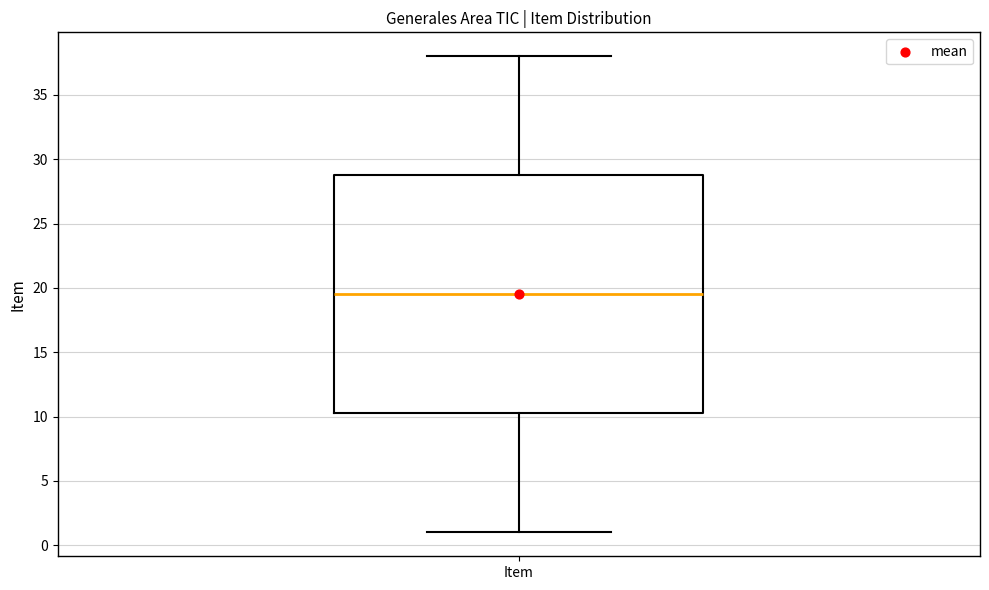

Read this box plot against the y-axis: the position of the median line, the range covered by the box, and the ends of both whiskers. The values are not printed on the chart, so give them approximately, as read against the axis.

median 19.5, box 10.5 to 29.0, whiskers 1.0 to 38.0